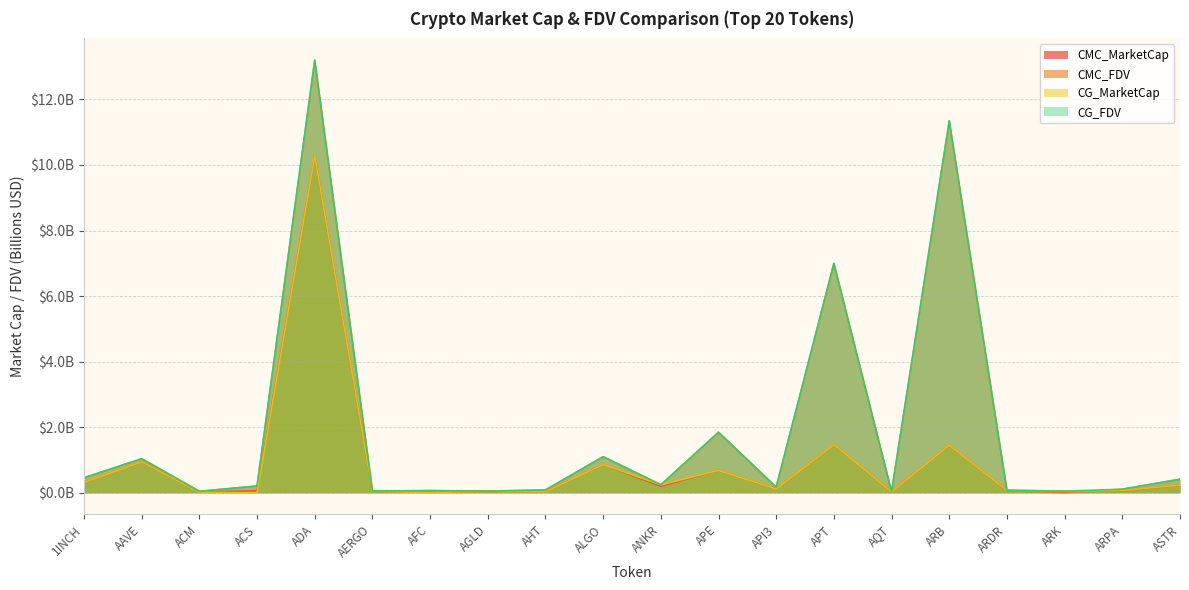

Reading right to left, extract all data points from this chart.

CMC_MarketCap: ASTR=0.2	ARPA=0.1	ARK=0.0	ARDR=0.1	ARB=1.4	AQT=0.0	APT=1.5	API3=0.1	APE=0.7	ANKR=0.2	ALGO=0.9	AHT=0.0	AGLD=0.1	AFC=0.0	AERGO=0.0	ADA=10.3	ACS=0.1	ACM=0.0	AAVE=0.9	1INCH=0.3
CMC_FDV: ASTR=0.4	ARPA=0.1	ARK=0.0	ARDR=0.1	ARB=11.3	AQT=0.0	APT=7.0	API3=0.2	APE=1.8	ANKR=0.2	ALGO=1.1	AHT=0.1	AGLD=0.1	AFC=0.1	AERGO=0.1	ADA=13.2	ACS=0.2	ACM=0.0	AAVE=1.0	1INCH=0.5
CG_MarketCap: ASTR=0.2	ARPA=0.1	ARK=0.0	ARDR=0.1	ARB=1.4	AQT=0.0	APT=1.5	API3=0.1	APE=0.7	ANKR=0.2	ALGO=0.9	AHT=0.0	AGLD=0.0	AFC=0.0	AERGO=0.0	ADA=10.3	ACS=0.0	ACM=0.0	AAVE=0.9	1INCH=0.3
CG_FDV: ASTR=0.4	ARPA=0.1	ARK=0.0	ARDR=0.1	ARB=11.4	AQT=0.0	APT=7.0	API3=0.2	APE=1.8	ANKR=0.2	ALGO=1.1	AHT=0.1	AGLD=0.0	AFC=0.1	AERGO=0.1	ADA=13.2	ACS=0.2	ACM=0.0	AAVE=1.0	1INCH=0.5